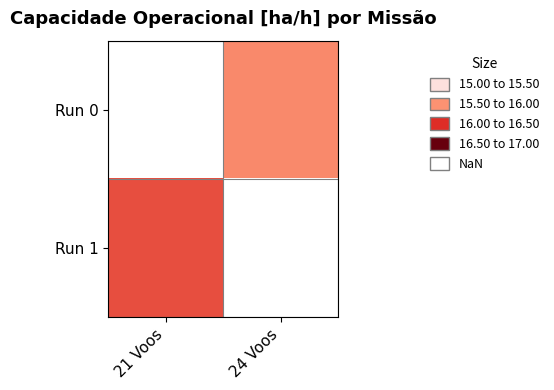

Which category has the highest value in the Run 1 series?

21 Voos